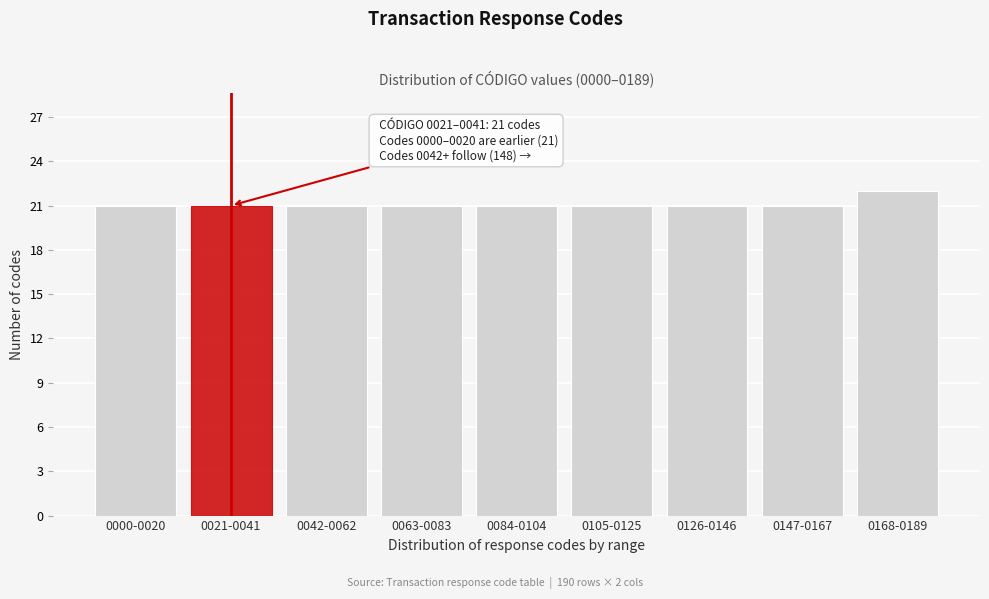

Reading left to right, extract all data points from this chart.

0000-0020=21	0021-0041=21	0042-0062=21	0063-0083=21	0084-0104=21	0105-0125=21	0126-0146=21	0147-0167=21	0168-0189=22